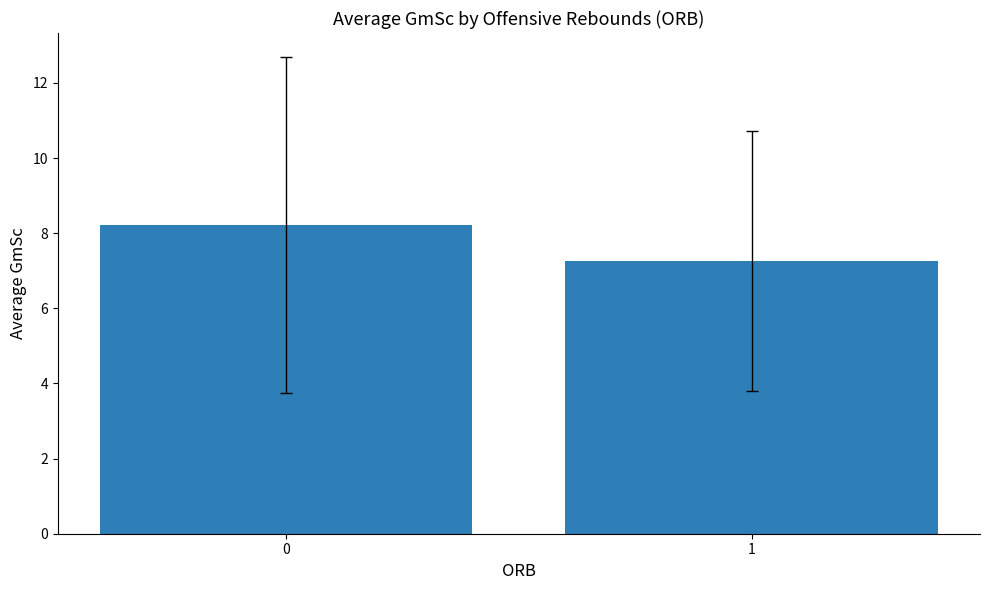

What is the average value?

7.7